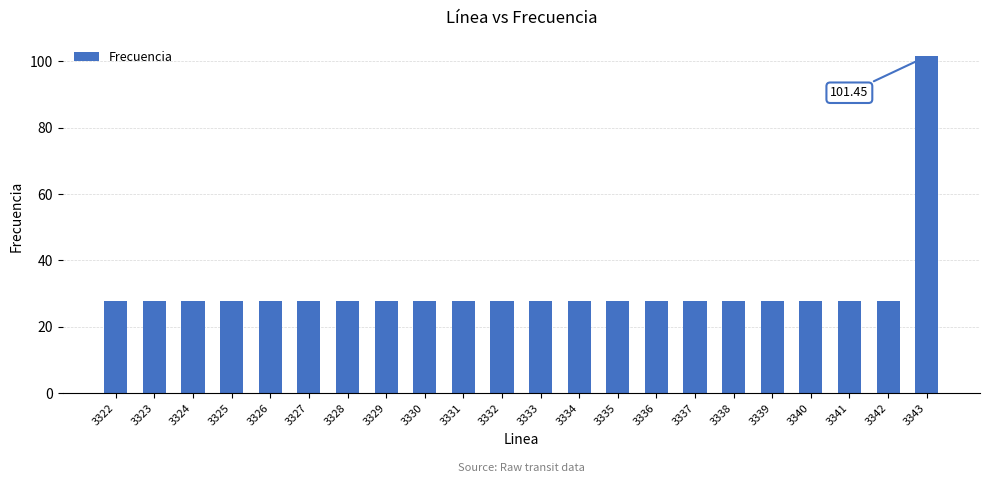

How many bars are there in total?

22